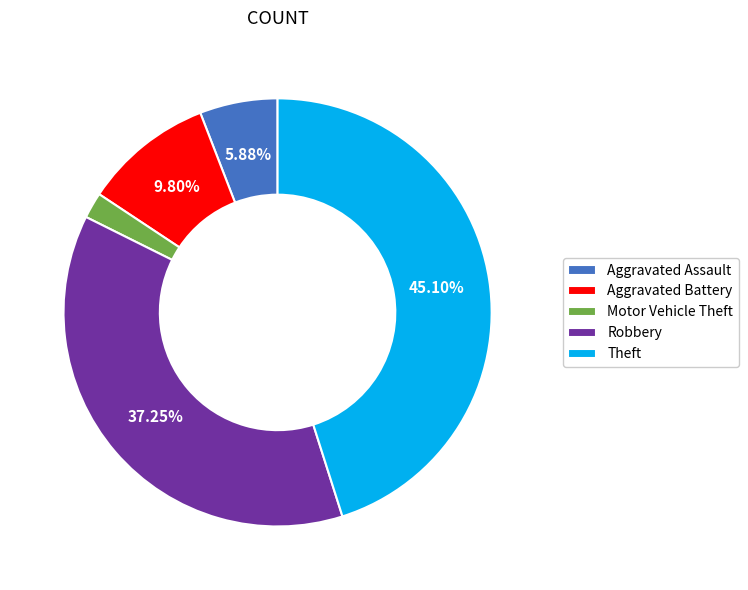

Rank the categories by value from highest to lowest.

Theft, Robbery, Aggravated Battery, Aggravated Assault, Motor Vehicle Theft